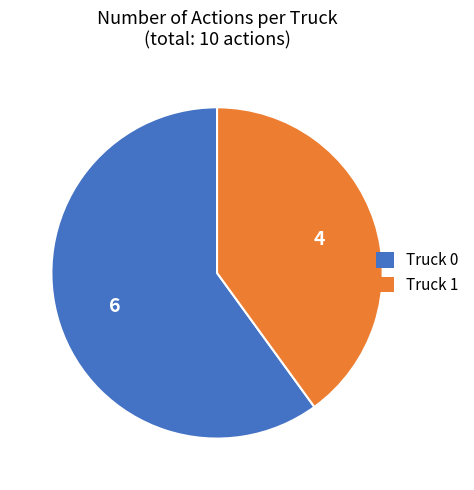

Which category has the biggest portion of the pie?

Truck 0